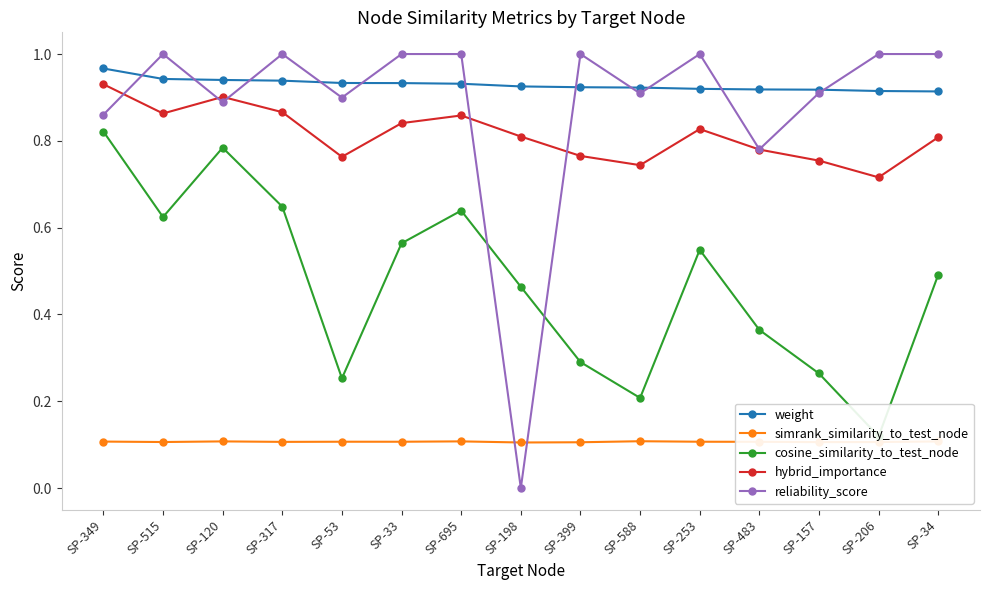

What is the label of the 12th point from the right?

SP-317